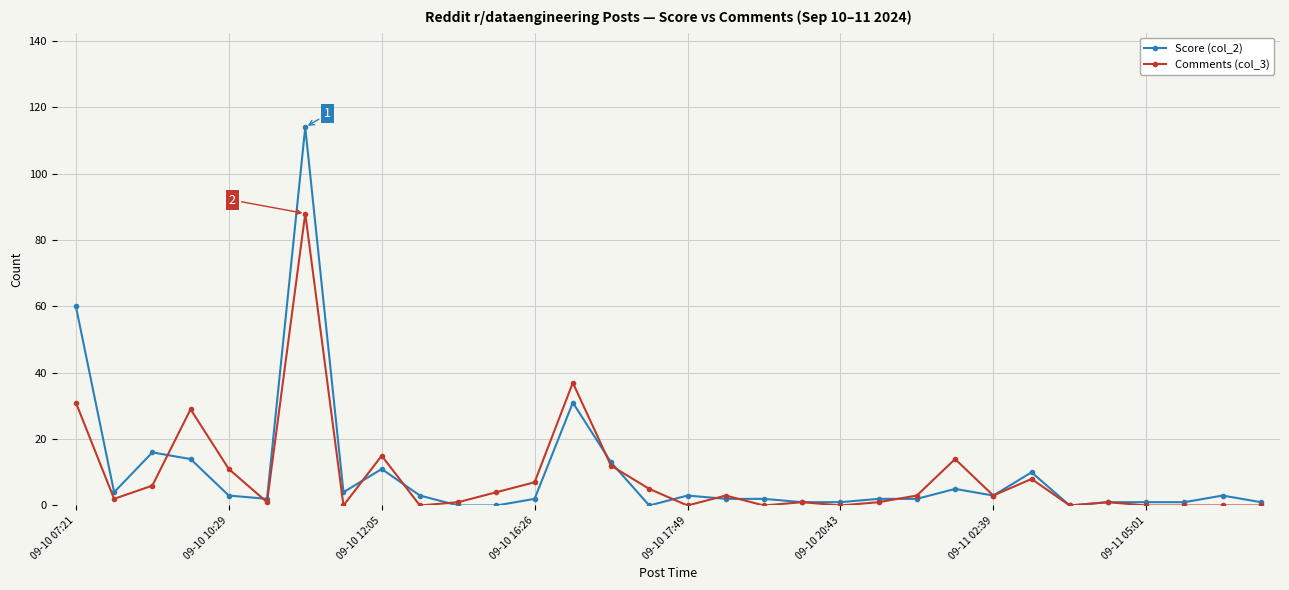

Which series has the largest range (max minus min)?

Score (col_2)